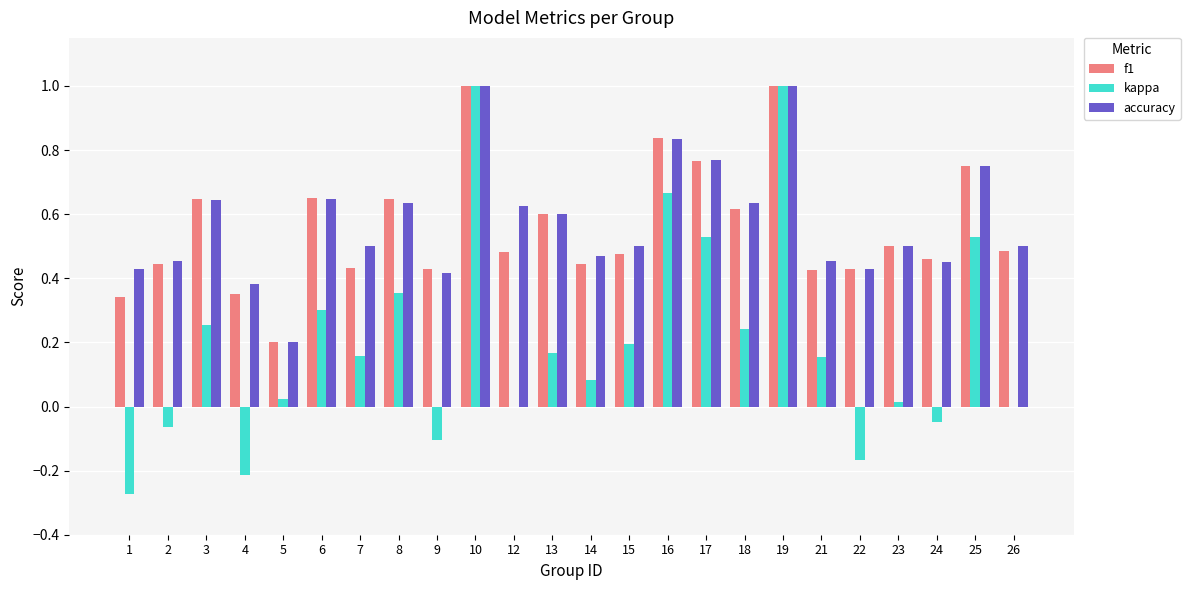

Is the value of kappa at 18 greater than the value of f1 at 25?

No